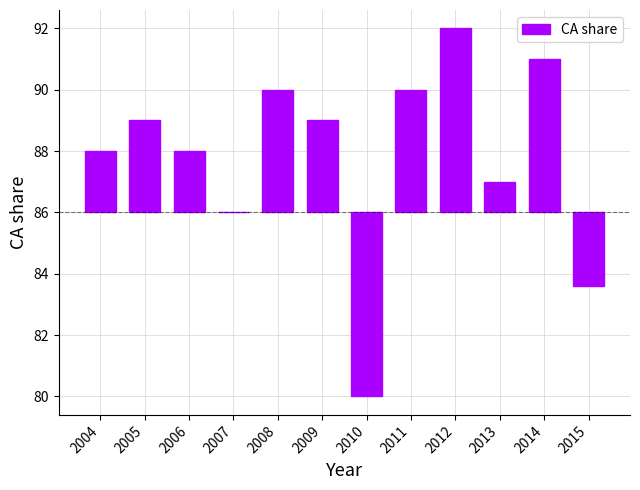

Rank the categories by value from highest to lowest.

2012, 2014, 2008, 2011, 2005, 2009, 2004, 2006, 2013, 2007, 2015, 2010